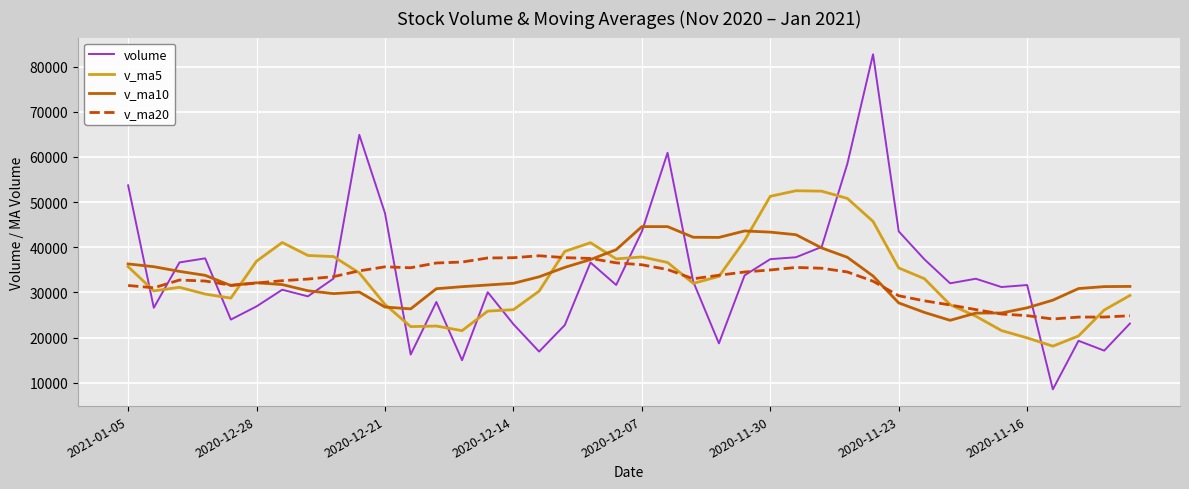

Which series has the largest range (max minus min)?

volume